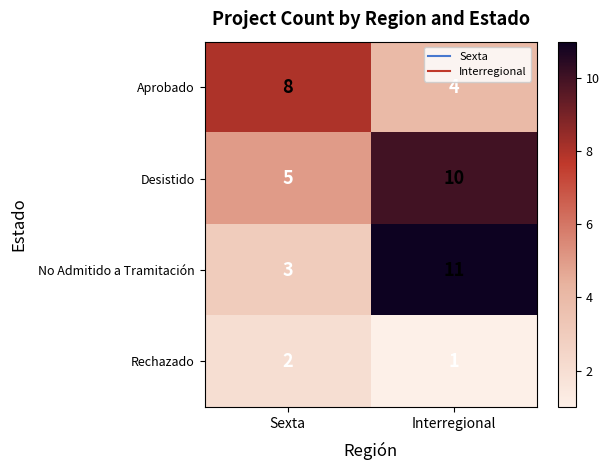

How many categories are shown in the chart?

2